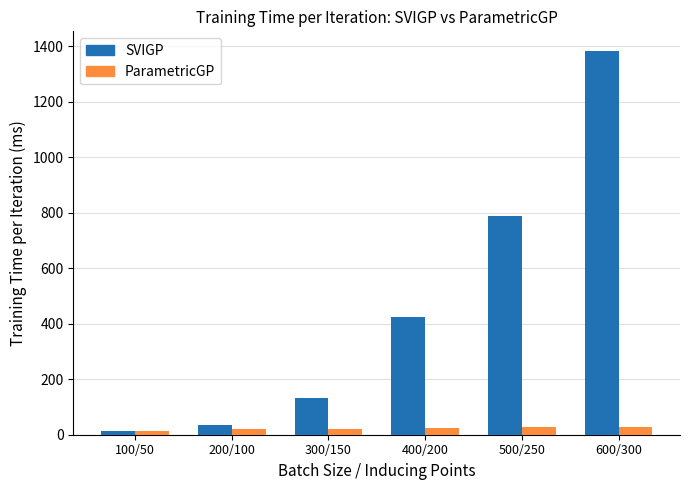

At which label does ParametricGP first exceed 25?

400/200